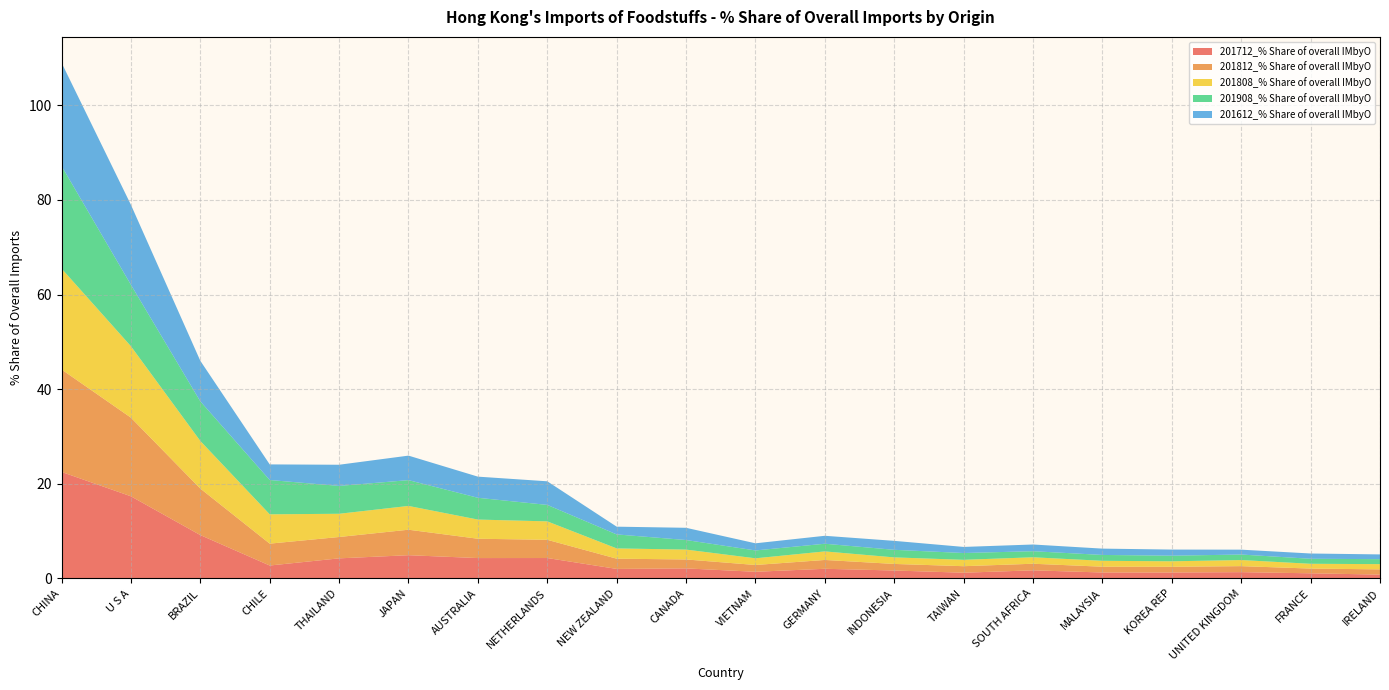

Reading left to right, list all the values displayed in this chart.

201712_% Share of overall IMbyO: CHINA=22.5	U S A=17.4	BRAZIL=9.2	CHILE=2.7	THAILAND=4.2	JAPAN=4.9	AUSTRALIA=4.3	NETHERLANDS=4.3	NEW ZEALAND=2.0	CANADA=2.1	VIETNAM=1.4	GERMANY=2.0	INDONESIA=1.7	TAIWAN=1.2	SOUTH AFRICA=1.7	MALAYSIA=1.3	KOREA REP=1.3	UNITED KINGDOM=1.3	FRANCE=1.1	IRELAND=0.8
201812_% Share of overall IMbyO: CHINA=21.7	U S A=16.6	BRAZIL=9.8	CHILE=4.6	THAILAND=4.5	JAPAN=5.4	AUSTRALIA=4.1	NETHERLANDS=3.9	NEW ZEALAND=2.2	CANADA=1.9	VIETNAM=1.4	GERMANY=1.9	INDONESIA=1.4	TAIWAN=1.4	SOUTH AFRICA=1.4	MALAYSIA=1.2	KOREA REP=1.2	UNITED KINGDOM=1.3	FRANCE=1.0	IRELAND=1.1
201808_% Share of overall IMbyO: CHINA=21.3	U S A=15.1	BRAZIL=10.1	CHILE=6.2	THAILAND=4.9	JAPAN=5.0	AUSTRALIA=4.1	NETHERLANDS=3.9	NEW ZEALAND=2.2	CANADA=2.1	VIETNAM=1.4	GERMANY=1.8	INDONESIA=1.4	TAIWAN=1.3	SOUTH AFRICA=1.4	MALAYSIA=1.2	KOREA REP=1.2	UNITED KINGDOM=1.3	FRANCE=1.0	IRELAND=1.1
201908_% Share of overall IMbyO: CHINA=21.7	U S A=13.0	BRAZIL=8.4	CHILE=7.2	THAILAND=5.9	JAPAN=5.5	AUSTRALIA=4.6	NETHERLANDS=3.5	NEW ZEALAND=3.0	CANADA=2.0	VIETNAM=1.7	GERMANY=1.6	INDONESIA=1.6	TAIWAN=1.4	SOUTH AFRICA=1.3	MALAYSIA=1.2	KOREA REP=1.2	UNITED KINGDOM=1.2	FRANCE=1.1	IRELAND=1.1
201612_% Share of overall IMbyO: CHINA=21.8	U S A=16.9	BRAZIL=8.6	CHILE=3.3	THAILAND=4.5	JAPAN=5.2	AUSTRALIA=4.5	NETHERLANDS=5.0	NEW ZEALAND=1.6	CANADA=2.6	VIETNAM=1.5	GERMANY=1.7	INDONESIA=1.9	TAIWAN=1.3	SOUTH AFRICA=1.4	MALAYSIA=1.3	KOREA REP=1.3	UNITED KINGDOM=1.0	FRANCE=1.1	IRELAND=1.0